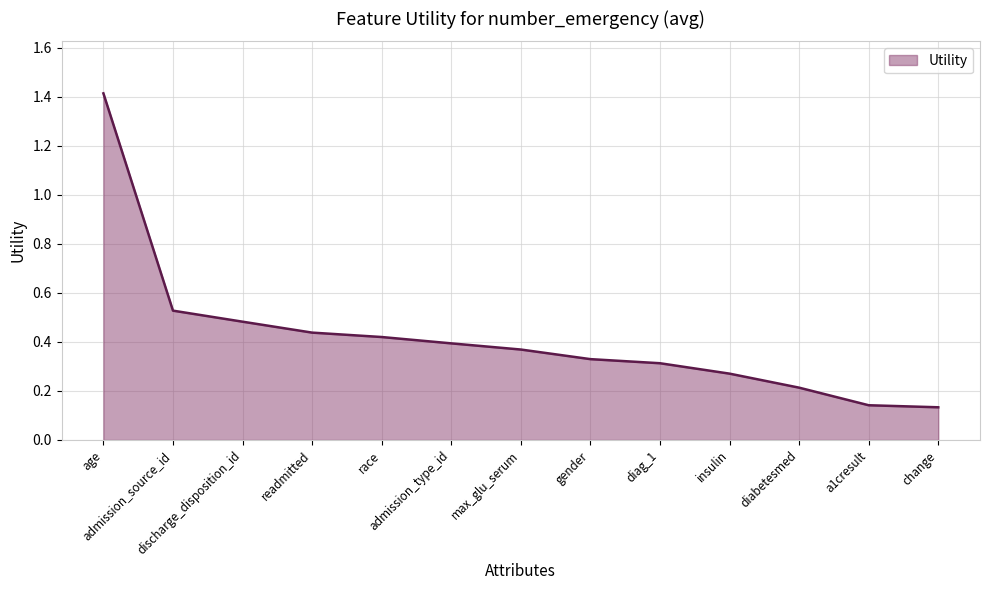

What is the greatest value displayed?

1.4